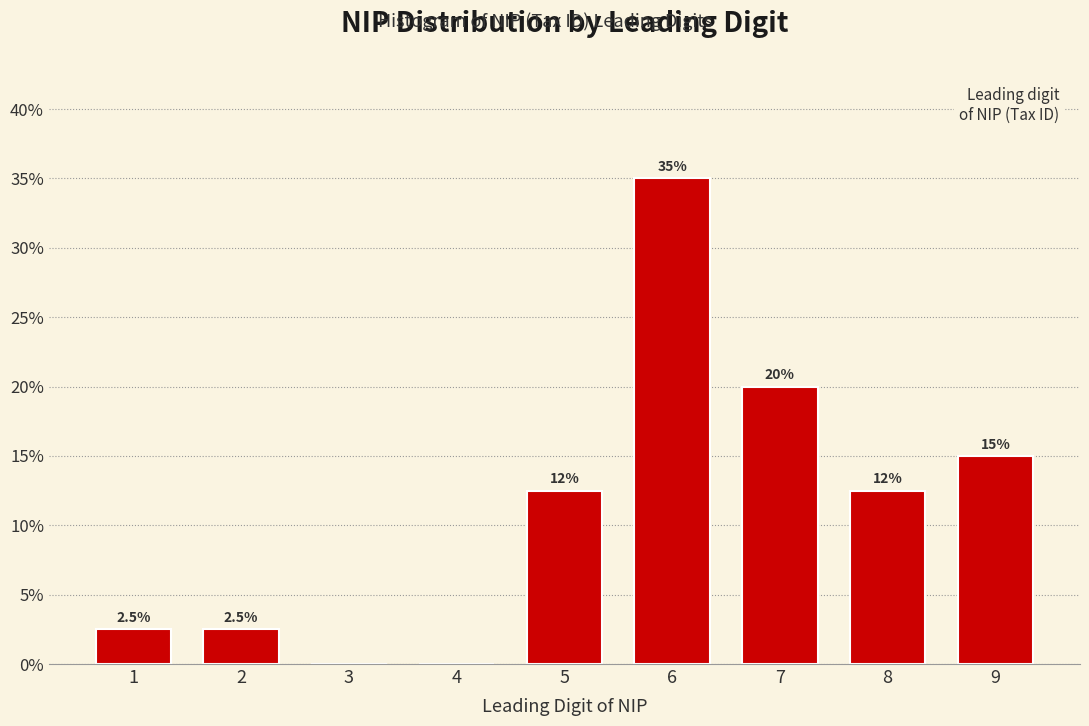

Reading left to right, transcribe all the data shown in this chart.

1=2.5	2=2.5	3=0.0	4=0.0	5=12.5	6=35.0	7=20.0	8=12.5	9=15.0